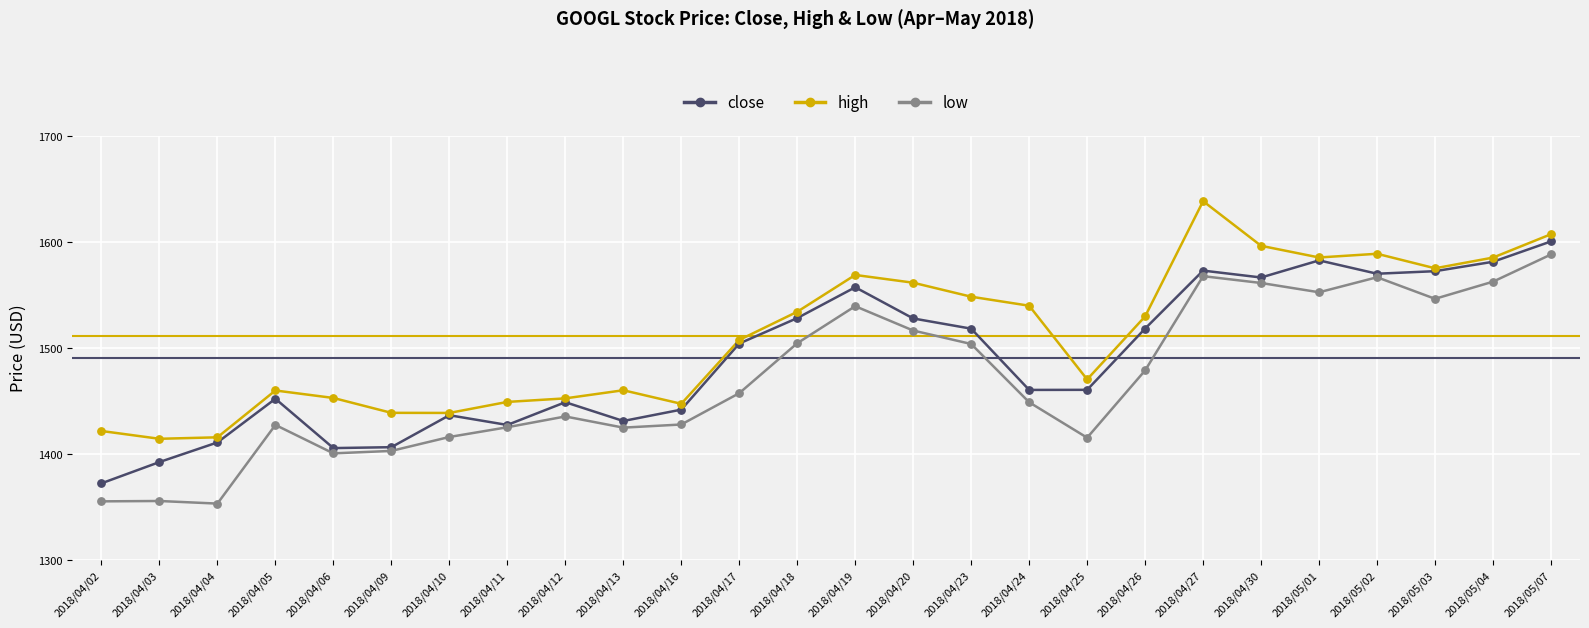

What is the total value across all series at 2018/04/24?

4448.0